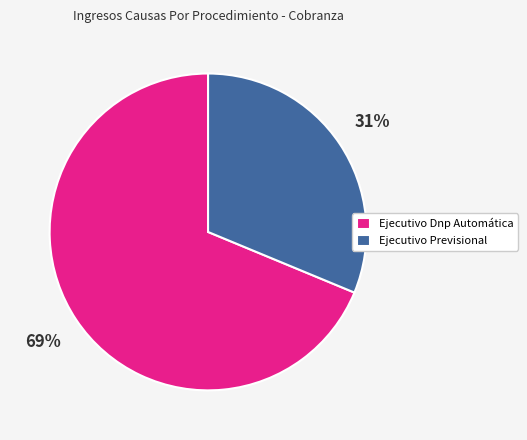

To the nearest percent, what percentage of the pie is Ejecutivo Previsional?

31%